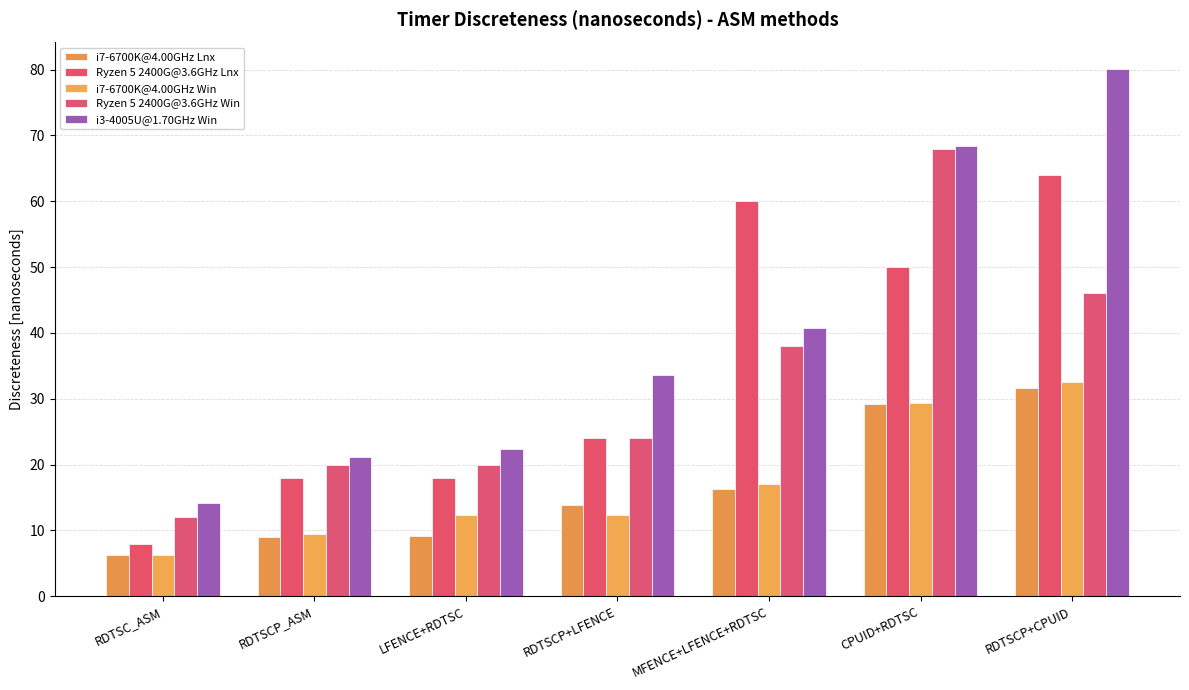

Which series has the largest total across all categories?

i3-4005U@1.70GHz Win